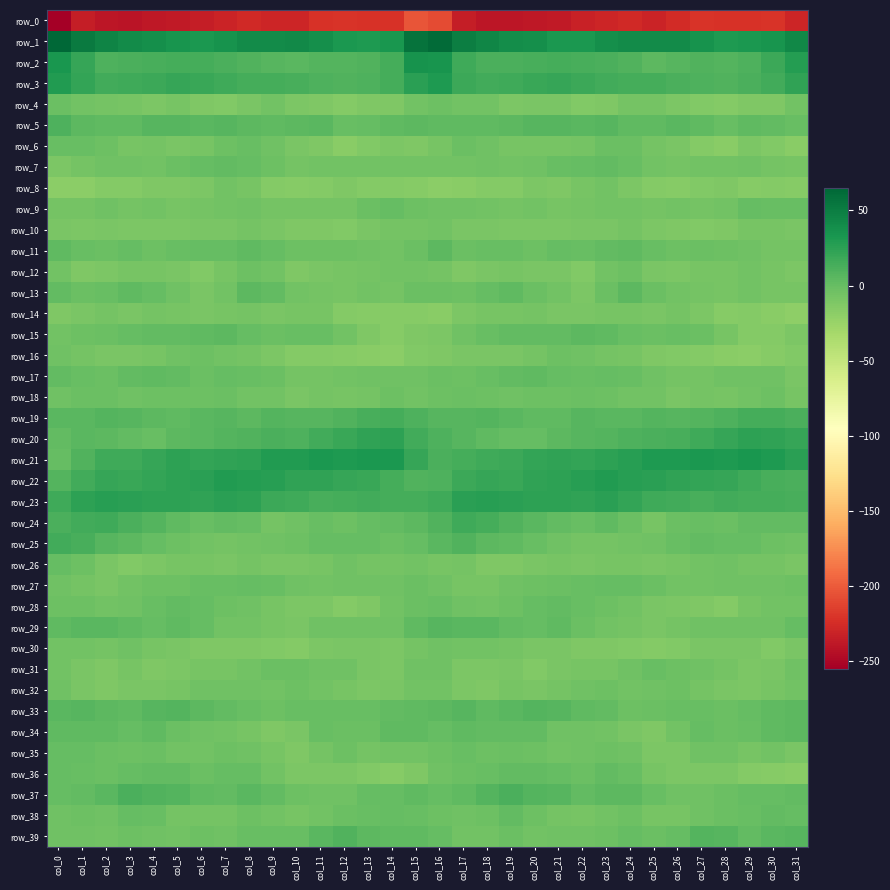

Is it true that row_33 equals -3.2 at col_9?

True